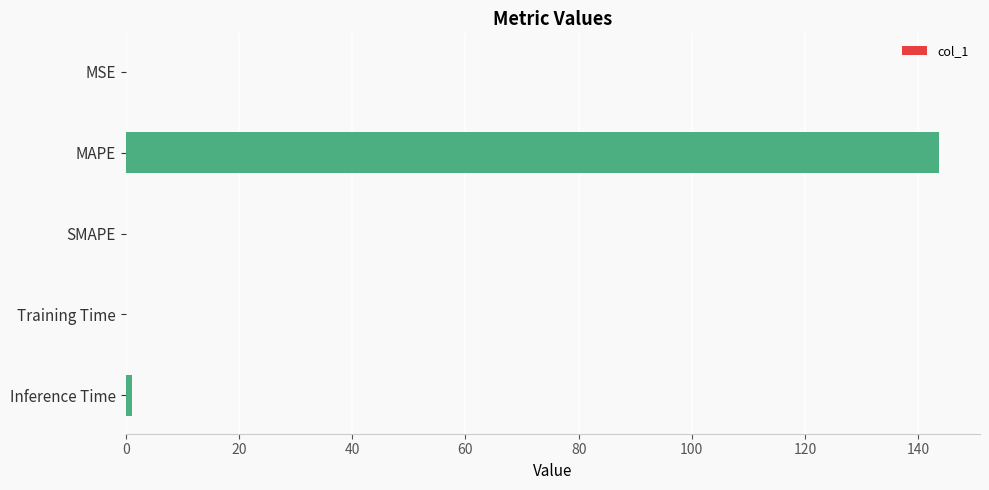

True or false: the data shows 0.0 at SMAPE.

True